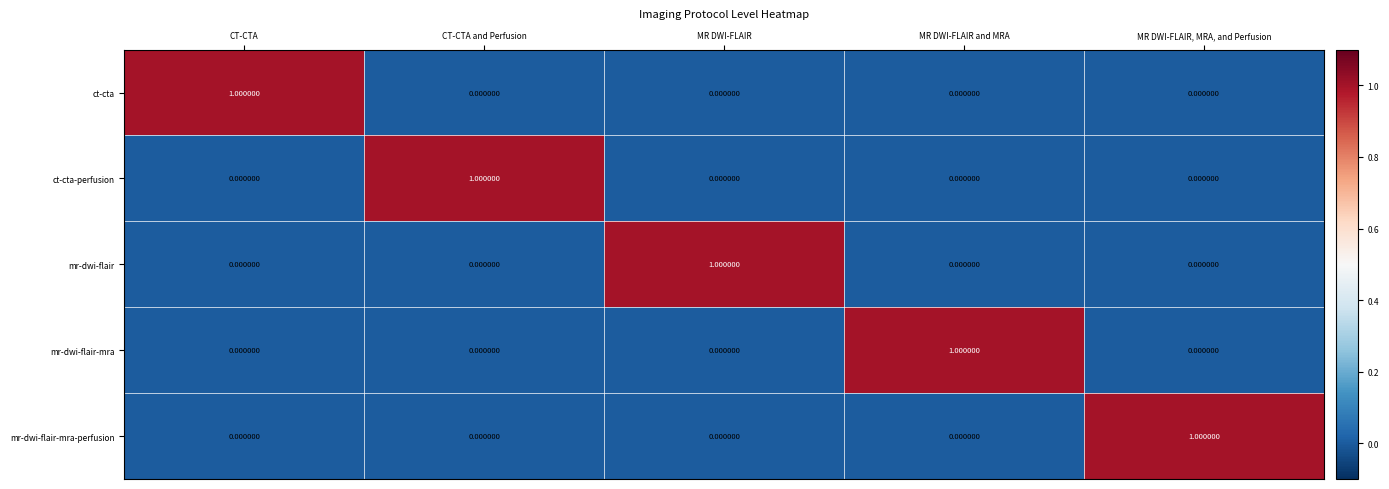

At how many categories does at least one series exceed 0?

5